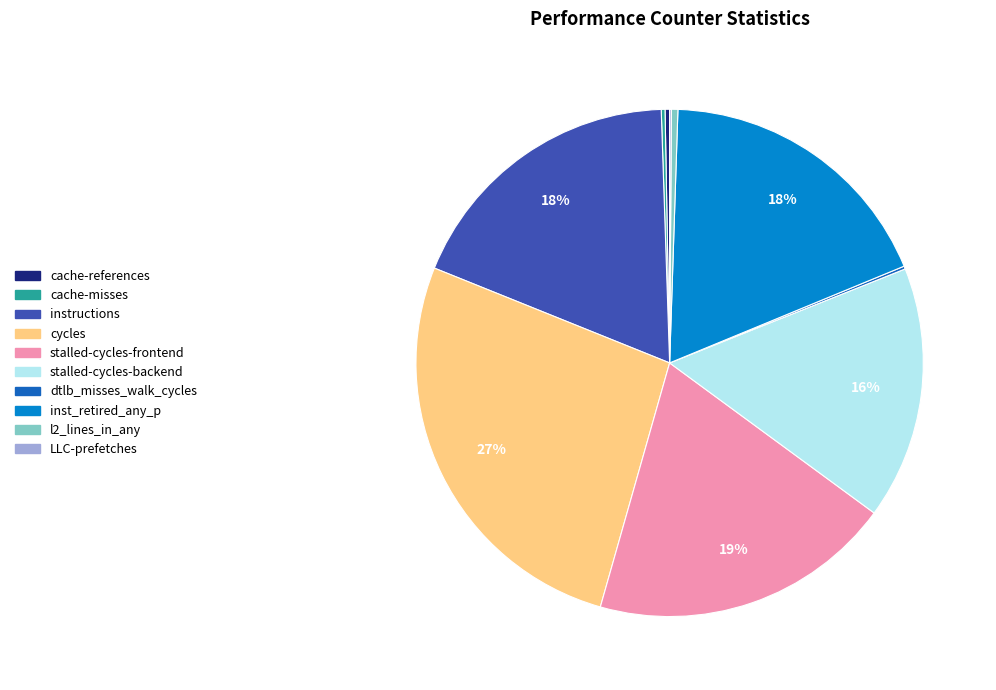

What is the largest slice in the pie chart?

cycles